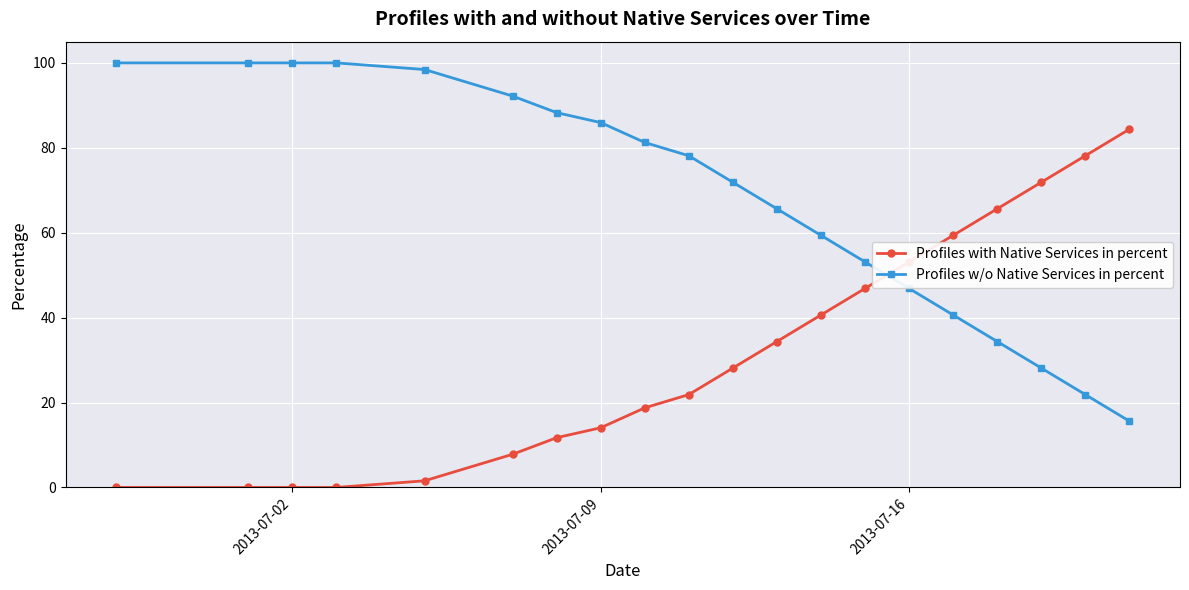

Which series has the largest total across all categories?

Profiles w/o Native Services in percent